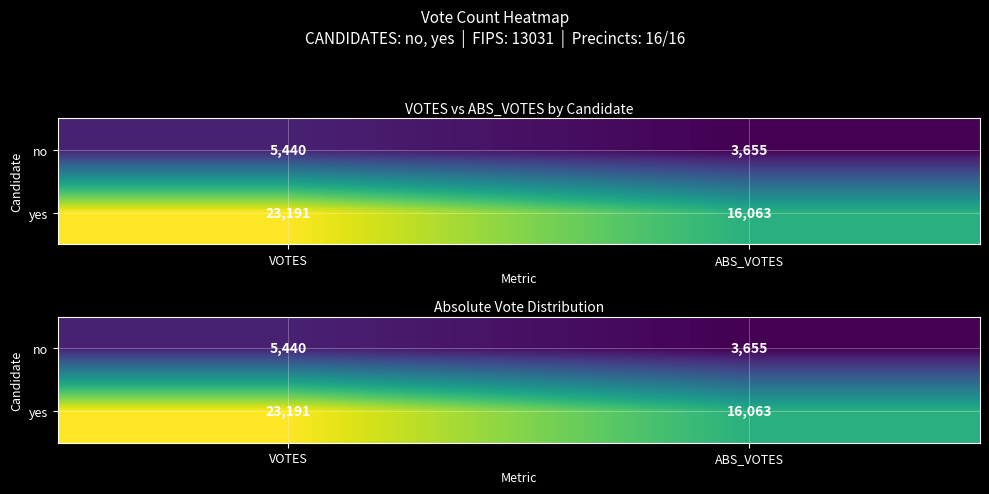

At which category is the sum across all series the highest?

VOTES